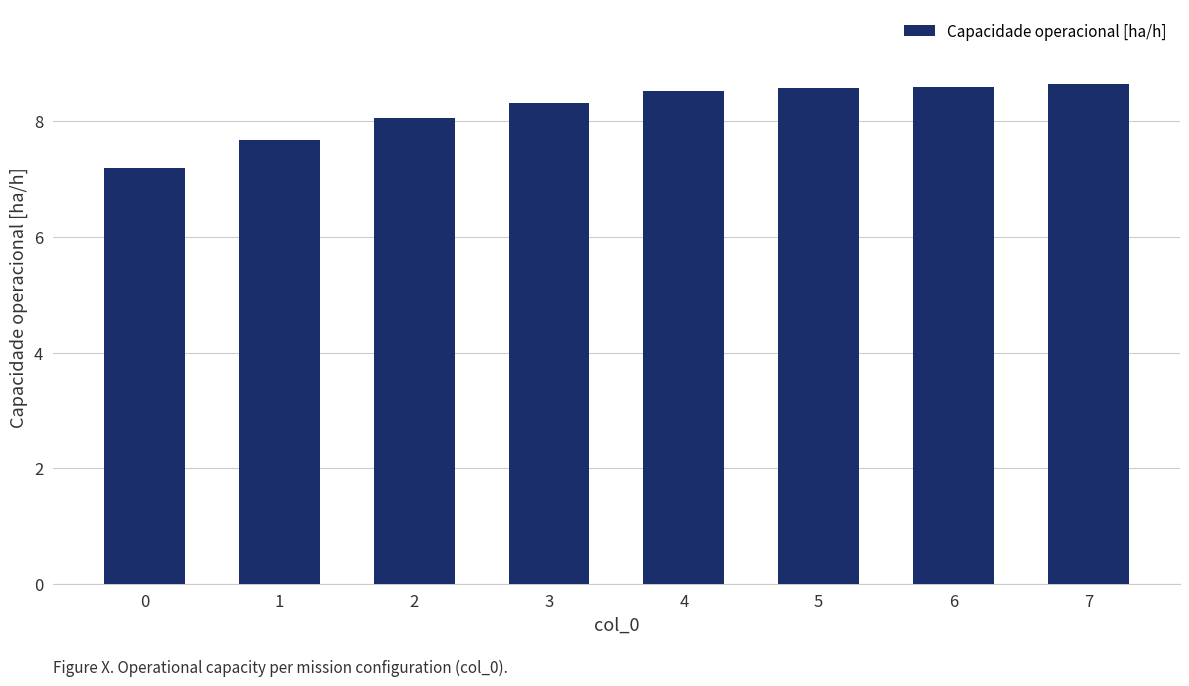

What is the sum of the values at 0 and 6?

15.8